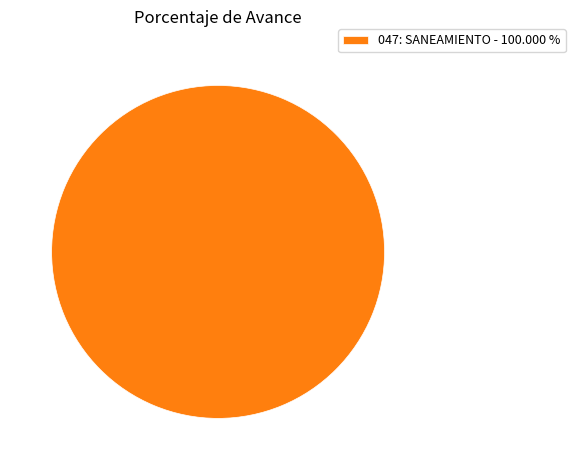

Rank the categories by value from highest to lowest.

047: SANEAMIENTO - 100.000 %